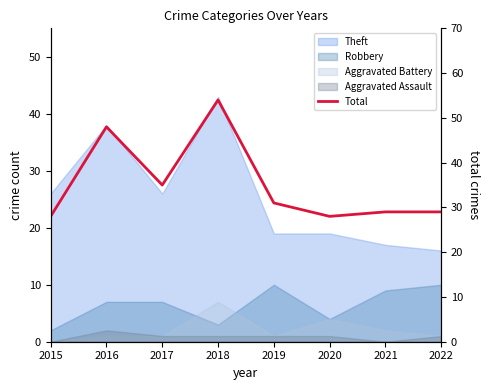

What is the sum of the values at 2015 and 2021?

57